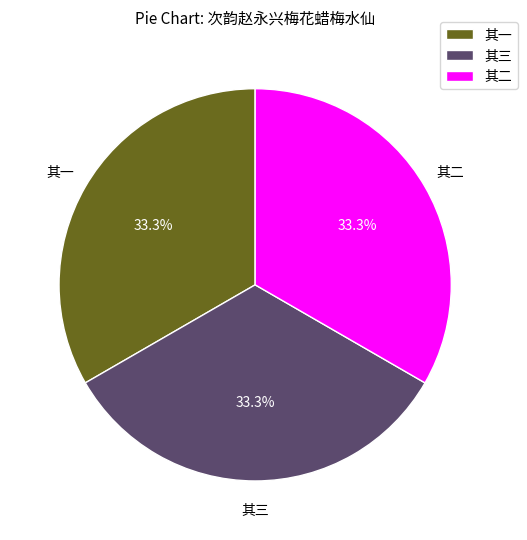

What percentage do 其一 and 其三 together represent?

66.7%